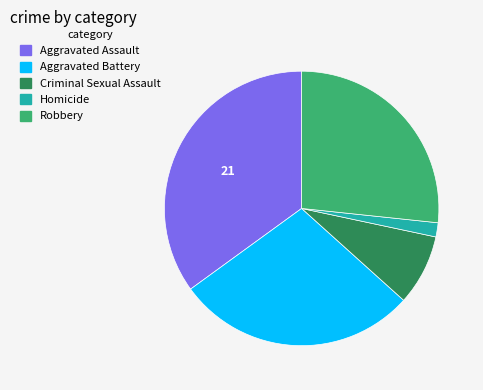

Count the number of slices in the pie.

5